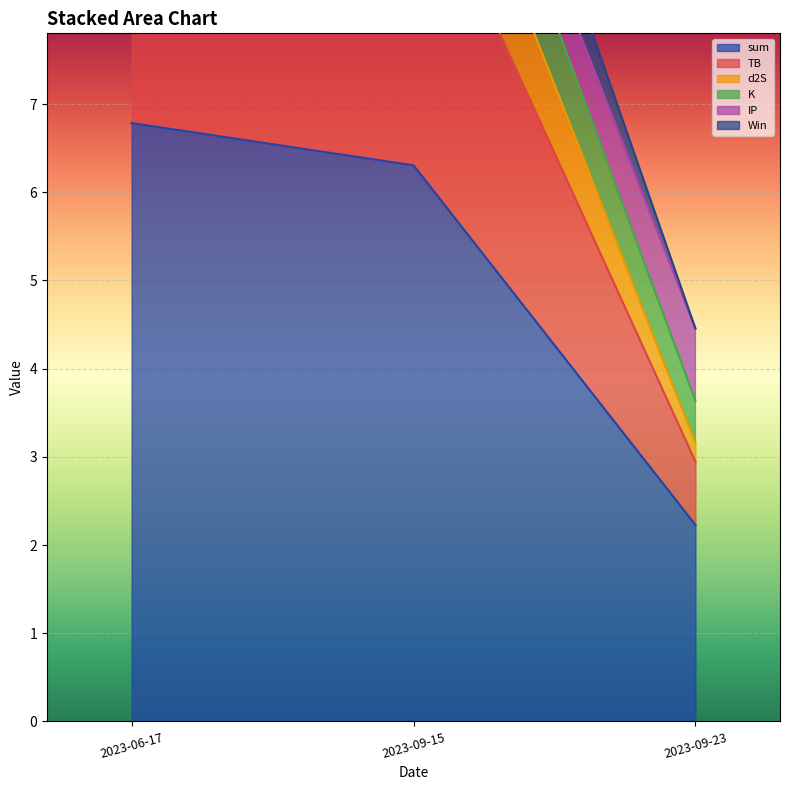

List the labels in order of sum value, smallest first.

2023-09-23, 2023-09-15, 2023-06-17